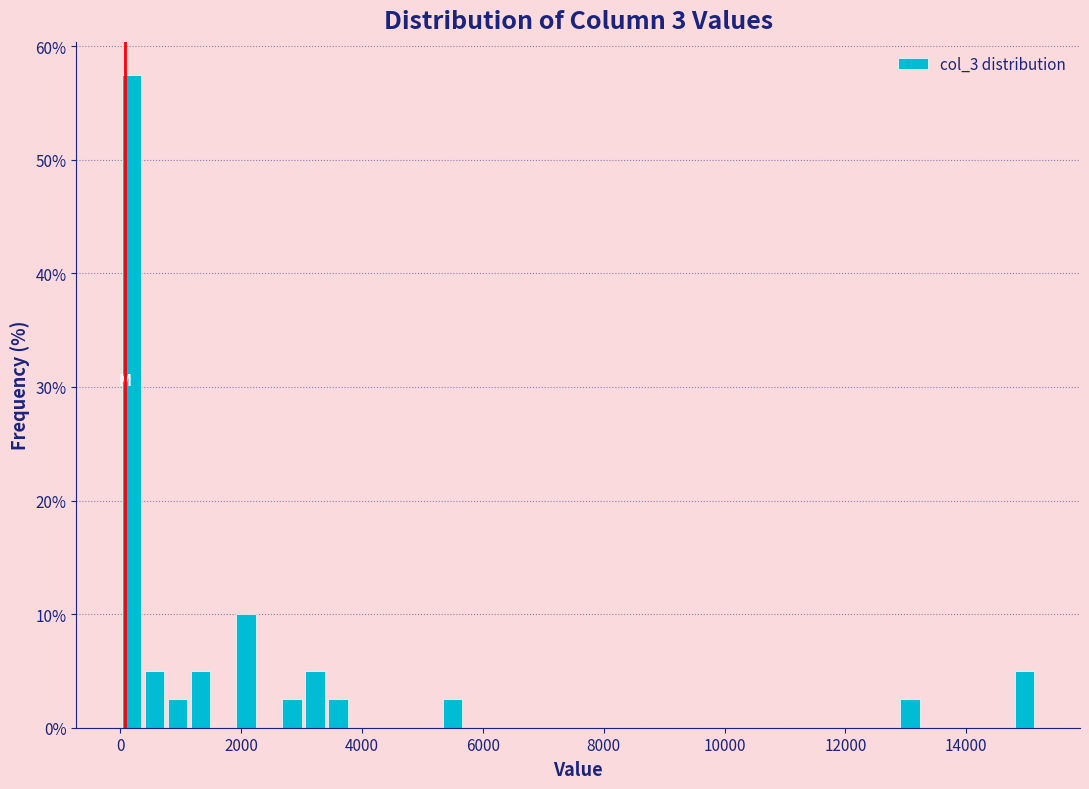

Around what value on the x-axis is the tallest bar? Give the approximate position of its centre, as read against the axis.

200